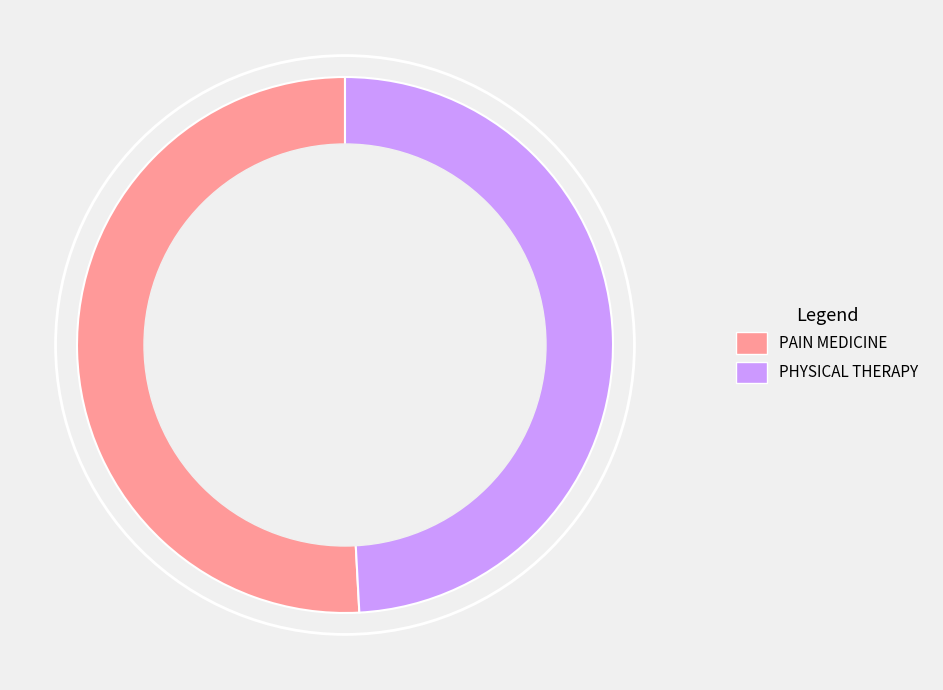

How many segments does this pie chart have?

2